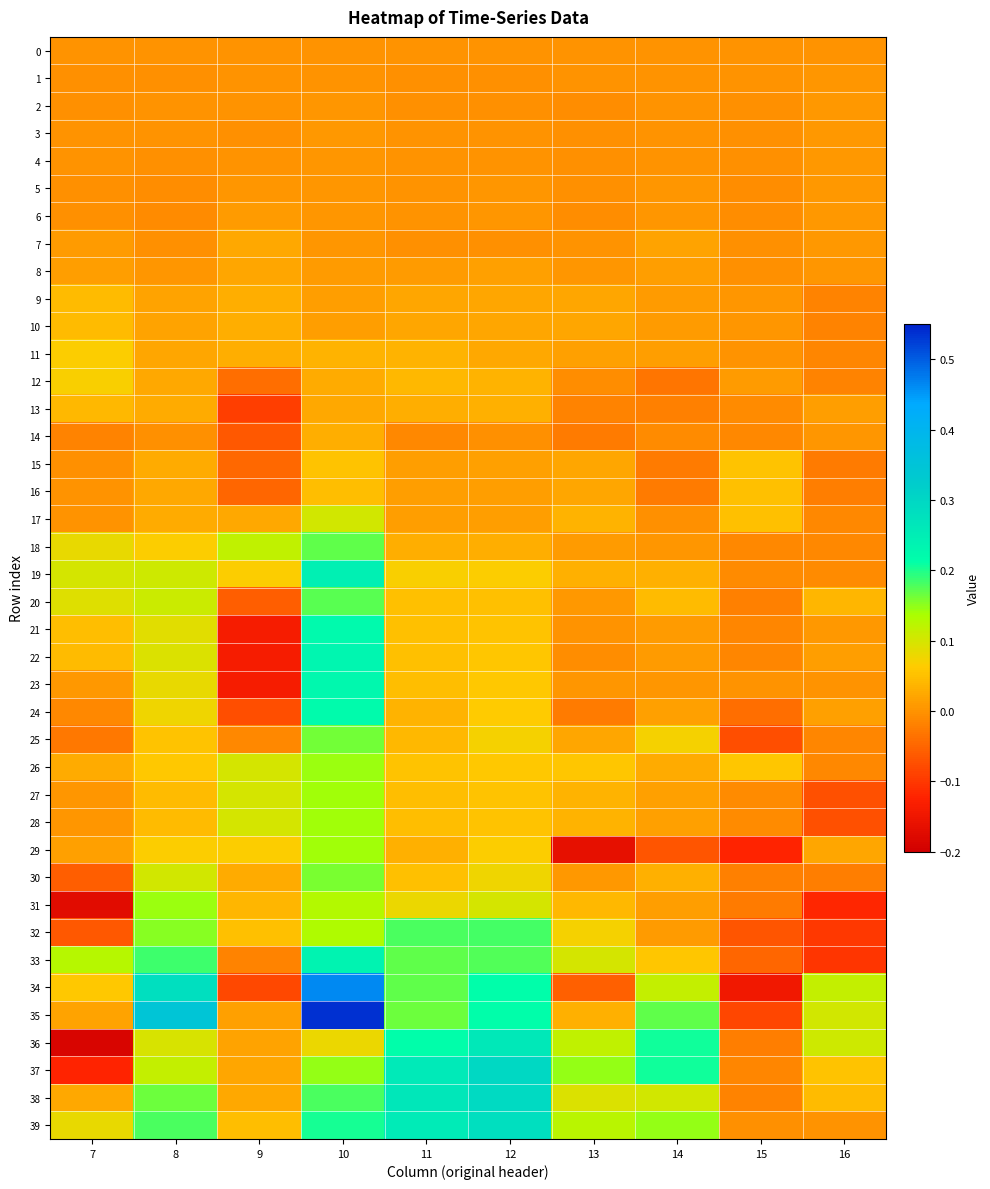

Reading right to left, what are all the values shown in this chart?

0: 16=0.0	15=0.0	14=0.0	13=0.0	12=0.0	11=0.0	10=0.0	9=0.0	8=0.0	7=0.0
1: 16=0.0	15=0.0	14=0.0	13=-0.0	12=-0.0	11=-0.0	10=0.0	9=0.0	8=-0.0	7=-0.0
2: 16=0.0	15=-0.0	14=0.0	13=-0.0	12=-0.0	11=-0.0	10=0.0	9=-0.0	8=-0.0	7=-0.0
3: 16=0.0	15=-0.0	14=0.0	13=-0.0	12=-0.0	11=-0.0	10=0.0	9=-0.0	8=0.0	7=0.0
4: 16=0.0	15=-0.0	14=0.0	13=-0.0	12=-0.0	11=-0.0	10=0.0	9=-0.0	8=-0.0	7=-0.0
5: 16=0.0	15=-0.0	14=0.0	13=-0.0	12=0.0	11=0.0	10=0.0	9=0.0	8=-0.0	7=-0.0
6: 16=0.0	15=-0.0	14=0.0	13=-0.0	12=0.0	11=0.0	10=0.0	9=0.0	8=-0.0	7=-0.0
7: 16=0.0	15=-0.0	14=0.0	13=0.0	12=-0.0	11=-0.0	10=0.0	9=0.0	8=-0.0	7=0.0
8: 16=0.0	15=-0.0	14=0.0	13=0.0	12=0.0	11=0.0	10=0.0	9=0.0	8=0.0	7=0.0
9: 16=-0.0	15=0.0	14=0.0	13=0.0	12=0.0	11=0.0	10=0.0	9=0.0	8=0.0	7=0.0
10: 16=-0.0	15=0.0	14=0.0	13=0.0	12=0.0	11=0.0	10=0.0	9=0.0	8=0.0	7=0.0
11: 16=-0.0	15=-0.0	14=0.0	13=0.0	12=0.0	11=0.0	10=0.0	9=0.0	8=0.0	7=0.1
12: 16=-0.0	15=0.0	14=-0.0	13=-0.0	12=0.0	11=0.0	10=0.0	9=-0.0	8=0.0	7=0.1
13: 16=0.0	15=-0.0	14=-0.0	13=-0.0	12=0.0	11=0.0	10=0.0	9=-0.1	8=0.0	7=0.0
14: 16=0.0	15=-0.0	14=-0.0	13=-0.0	12=-0.0	11=-0.0	10=0.0	9=-0.1	8=-0.0	7=-0.0
15: 16=-0.0	15=0.1	14=-0.0	13=0.0	12=0.0	11=0.0	10=0.1	9=-0.0	8=0.0	7=-0.0
16: 16=-0.0	15=0.1	14=-0.0	13=0.0	12=0.0	11=0.0	10=0.0	9=-0.0	8=0.0	7=0.0
17: 16=-0.0	15=0.0	14=-0.0	13=0.0	12=0.0	11=0.0	10=0.1	9=0.0	8=0.0	7=-0.0
18: 16=-0.0	15=-0.0	14=0.0	13=0.0	12=0.0	11=0.0	10=0.2	9=0.1	8=0.1	7=0.1
19: 16=-0.0	15=-0.0	14=0.0	13=0.0	12=0.1	11=0.1	10=0.2	9=0.1	8=0.1	7=0.1
20: 16=0.0	15=-0.0	14=0.0	13=0.0	12=0.0	11=0.0	10=0.2	9=-0.1	8=0.1	7=0.1
21: 16=0.0	15=-0.0	14=0.0	13=-0.0	12=0.1	11=0.0	10=0.2	9=-0.1	8=0.1	7=0.0
22: 16=0.0	15=-0.0	14=0.0	13=-0.0	12=0.1	11=0.1	10=0.2	9=-0.1	8=0.1	7=0.0
23: 16=0.0	15=0.0	14=0.0	13=0.0	12=0.1	11=0.0	10=0.2	9=-0.1	8=0.1	7=0.0
24: 16=0.0	15=-0.0	14=0.0	13=-0.0	12=0.1	11=0.0	10=0.2	9=-0.1	8=0.1	7=-0.0
25: 16=-0.0	15=-0.1	14=0.1	13=0.0	12=0.1	11=0.0	10=0.2	9=-0.0	8=0.1	7=-0.0
26: 16=-0.0	15=0.1	14=0.0	13=0.1	12=0.1	11=0.1	10=0.1	9=0.1	8=0.1	7=0.0
27: 16=-0.1	15=-0.0	14=0.0	13=0.0	12=0.1	11=0.0	10=0.1	9=0.1	8=0.0	7=0.0
28: 16=-0.1	15=-0.0	14=0.0	13=0.0	12=0.1	11=0.0	10=0.1	9=0.1	8=0.0	7=0.0
29: 16=0.0	15=-0.1	14=-0.1	13=-0.2	12=0.1	11=0.0	10=0.1	9=0.1	8=0.1	7=0.0
30: 16=-0.0	15=-0.0	14=0.0	13=0.0	12=0.1	11=0.1	10=0.2	9=0.0	8=0.1	7=-0.1
31: 16=-0.1	15=-0.0	14=0.0	13=0.0	12=0.1	11=0.1	10=0.1	9=0.0	8=0.1	7=-0.2
32: 16=-0.1	15=-0.1	14=0.0	13=0.1	12=0.2	11=0.2	10=0.1	9=0.1	8=0.2	7=-0.1
33: 16=-0.1	15=-0.0	14=0.1	13=0.1	12=0.2	11=0.2	10=0.2	9=-0.0	8=0.2	7=0.1
34: 16=0.1	15=-0.1	14=0.1	13=-0.1	12=0.2	11=0.2	10=0.5	9=-0.1	8=0.3	7=0.1
35: 16=0.1	15=-0.1	14=0.2	13=0.0	12=0.2	11=0.2	10=0.5	9=0.0	8=0.3	7=0.0
36: 16=0.1	15=-0.0	14=0.2	13=0.1	12=0.3	11=0.2	10=0.1	9=0.0	8=0.1	7=-0.2
37: 16=0.1	15=-0.0	14=0.2	13=0.1	12=0.3	11=0.3	10=0.1	9=0.0	8=0.1	7=-0.1
38: 16=0.0	15=-0.0	14=0.1	13=0.1	12=0.3	11=0.3	10=0.2	9=0.0	8=0.2	7=0.0
39: 16=0.0	15=-0.0	14=0.1	13=0.1	12=0.3	11=0.3	10=0.2	9=0.0	8=0.2	7=0.1